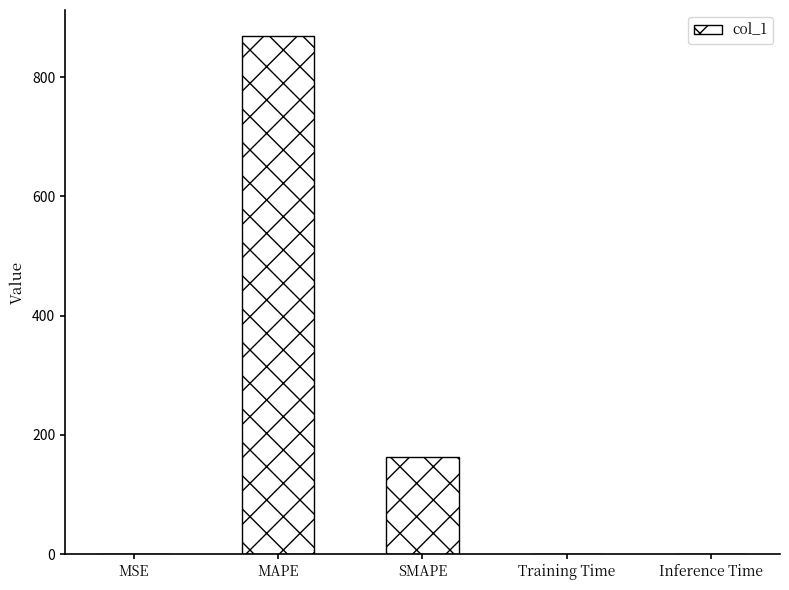

Does the chart contain stacked bars?

No